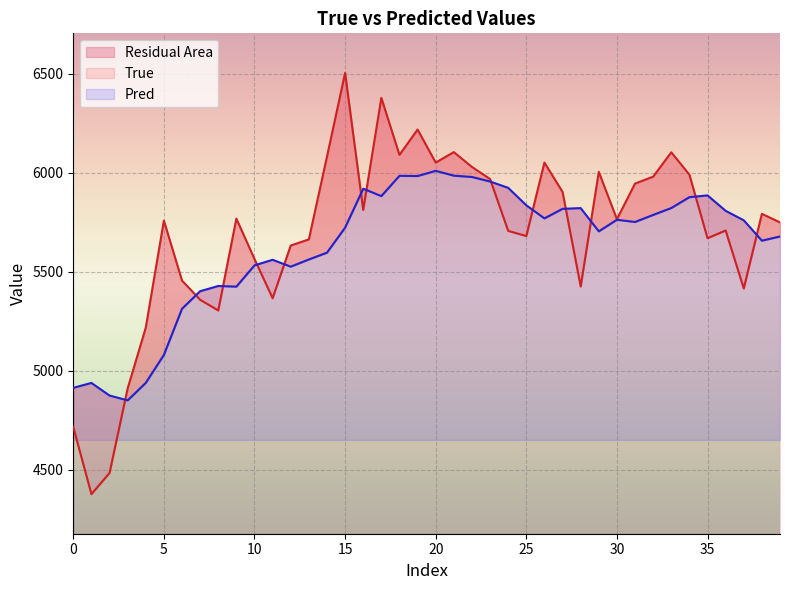

At 34, list the series in order from largest to smallest.

True, Pred